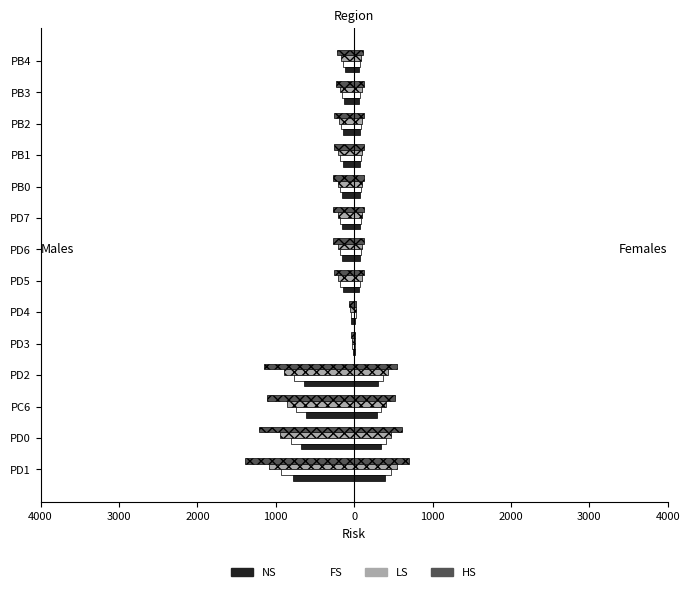

Rank the series at PD4 from lowest to highest value.

HS, LS, FS, NS